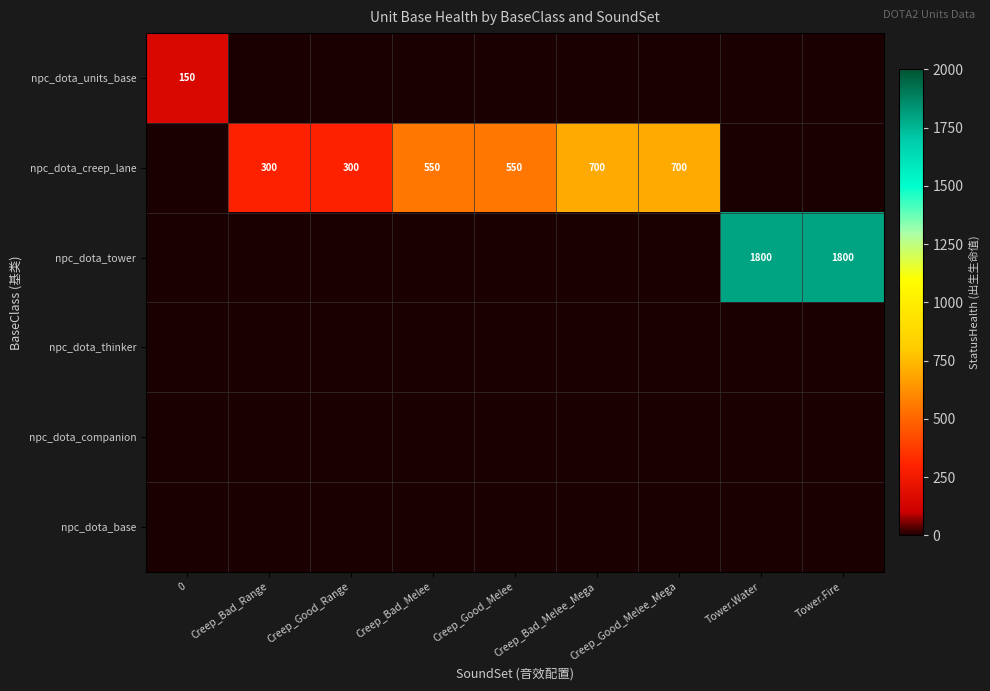

How many data points does each series have?

9